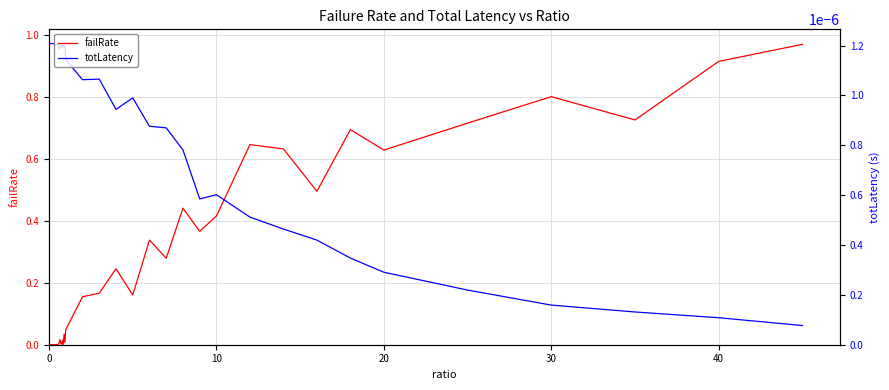

What are all the series names shown in the legend?

failRate, totLatency